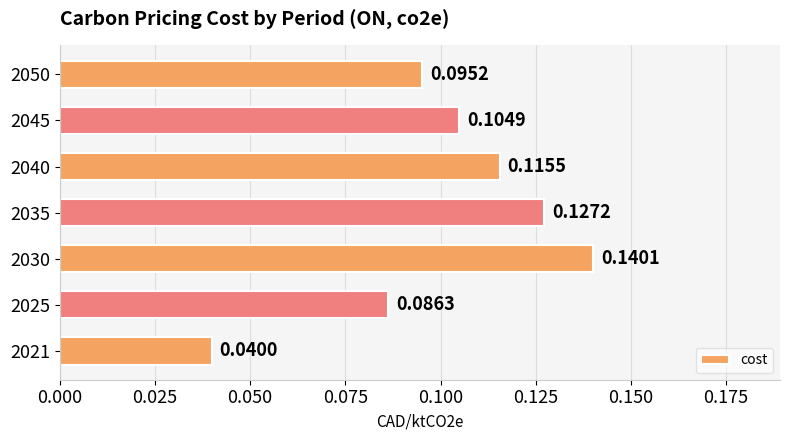

Which has a higher value, 2050 or 2030?

2030